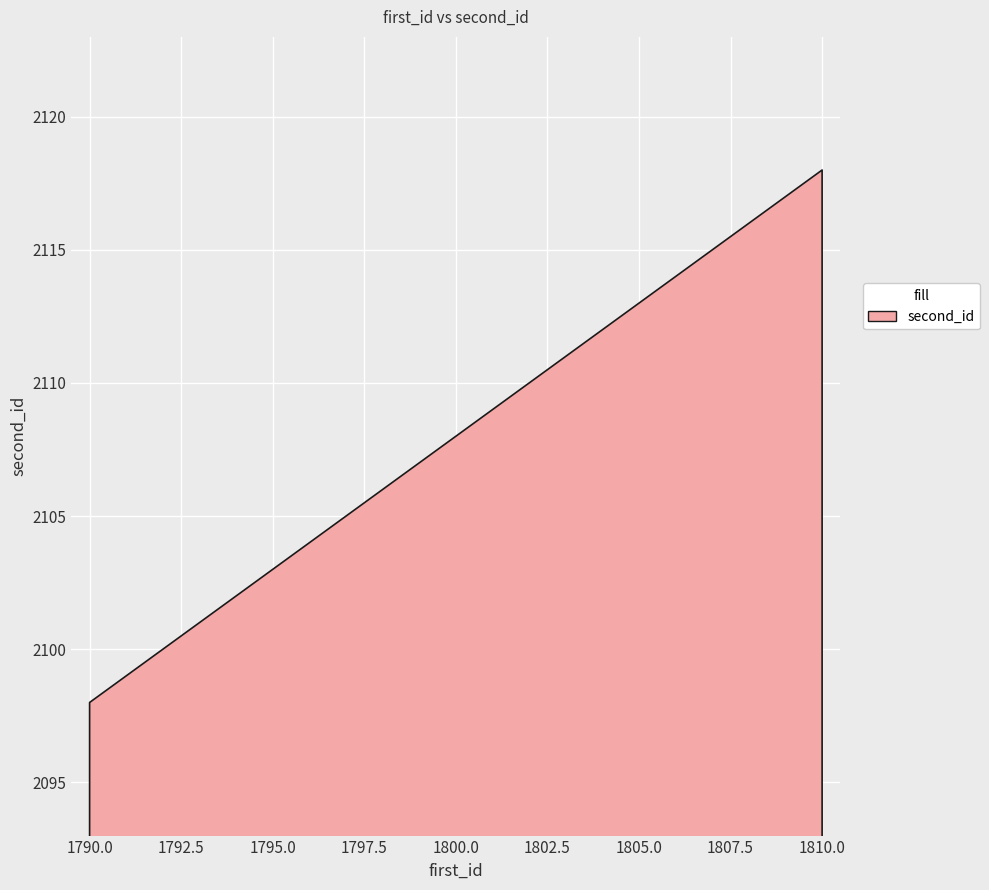

List the labels in order of value, largest first.

1810, 1809, 1808, 1807, 1806, 1805, 1804, 1802, 1801, 1800, 1799, 1798, 1797, 1796, 1795, 1794, 1793, 1792, 1791, 1790